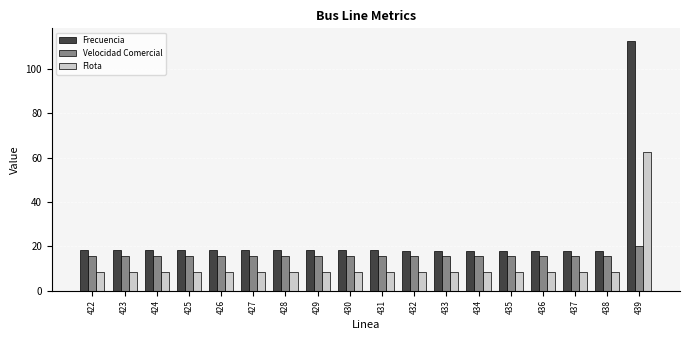

At which category is the sum across all series the highest?

439